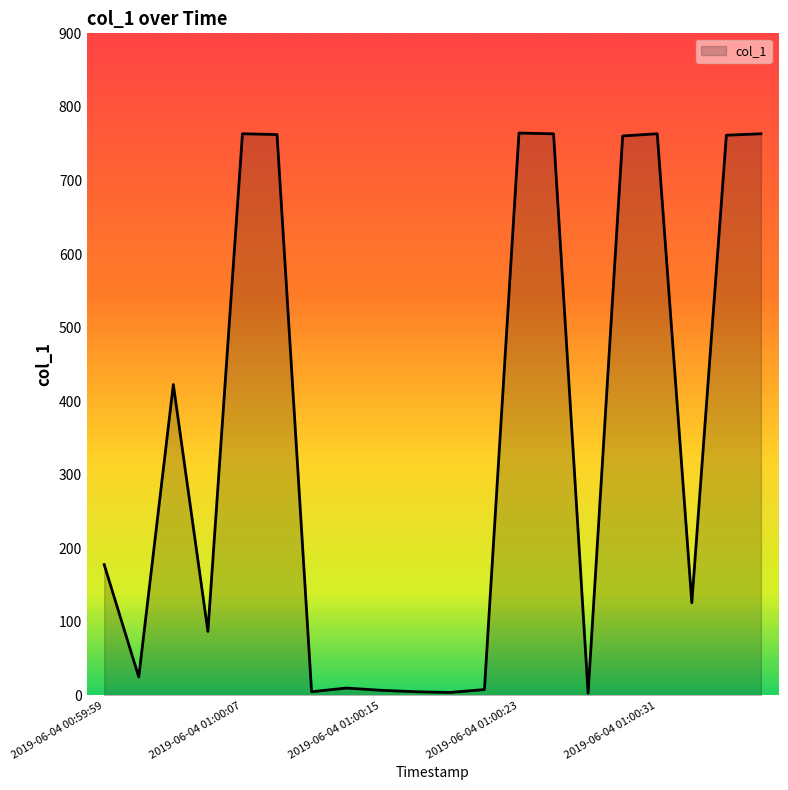

What is the greatest value displayed?

764.5